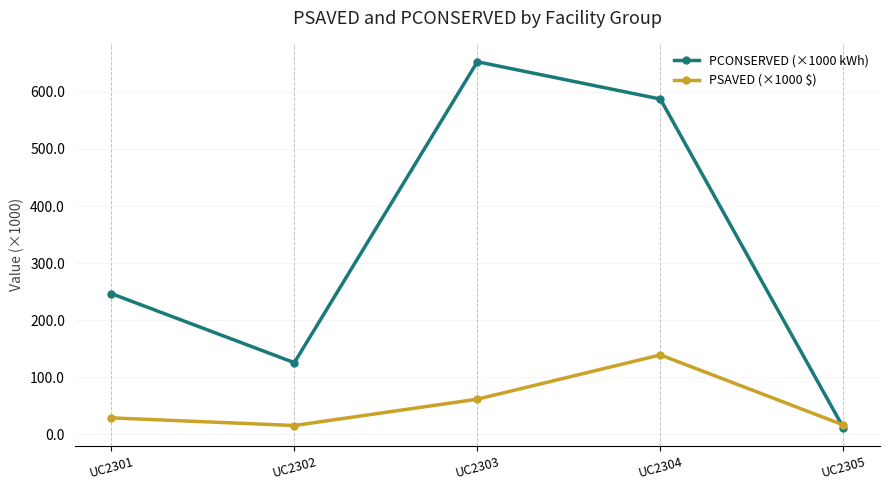

List the series in order of their peak value, highest first.

PCONSERVED (×1000 kWh), PSAVED (×1000 $)